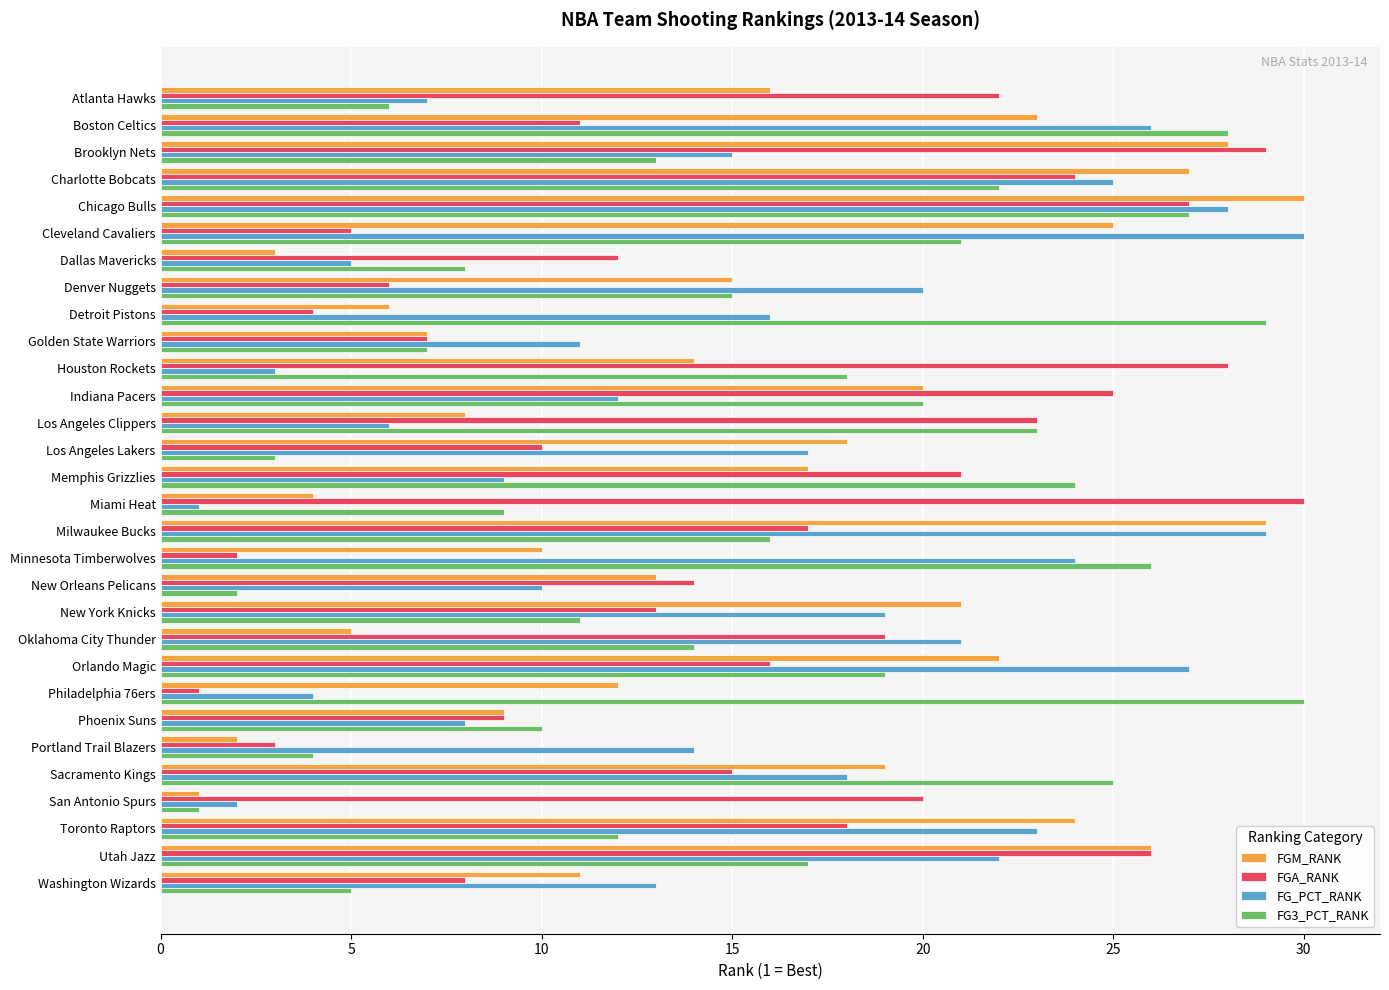

At which label does FG_PCT_RANK reach its minimum?

Miami Heat